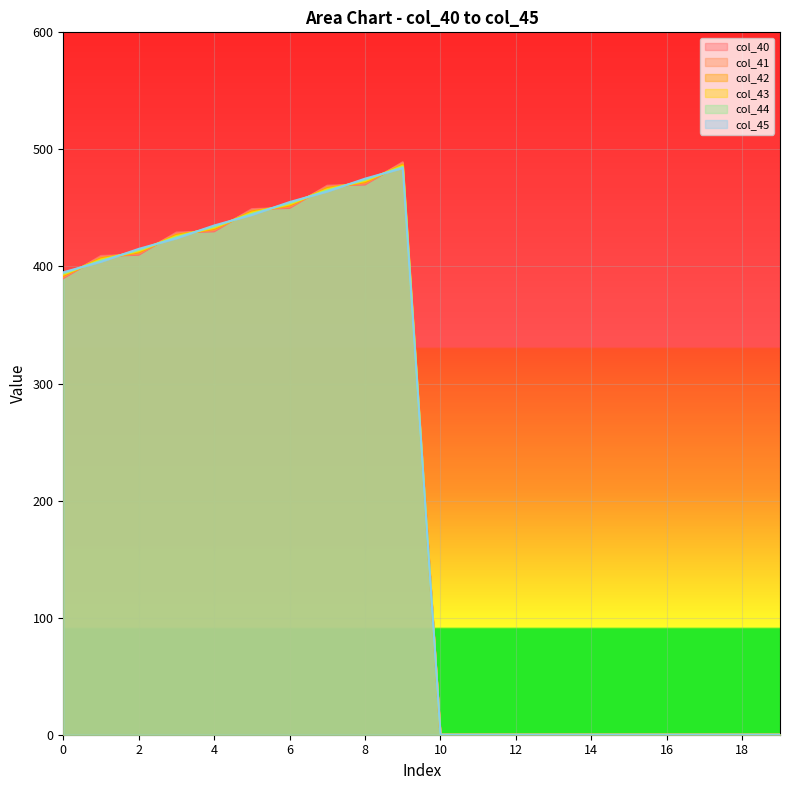

List the series in order of their peak value, lowest first.

col_45, col_44, col_43, col_42, col_41, col_40